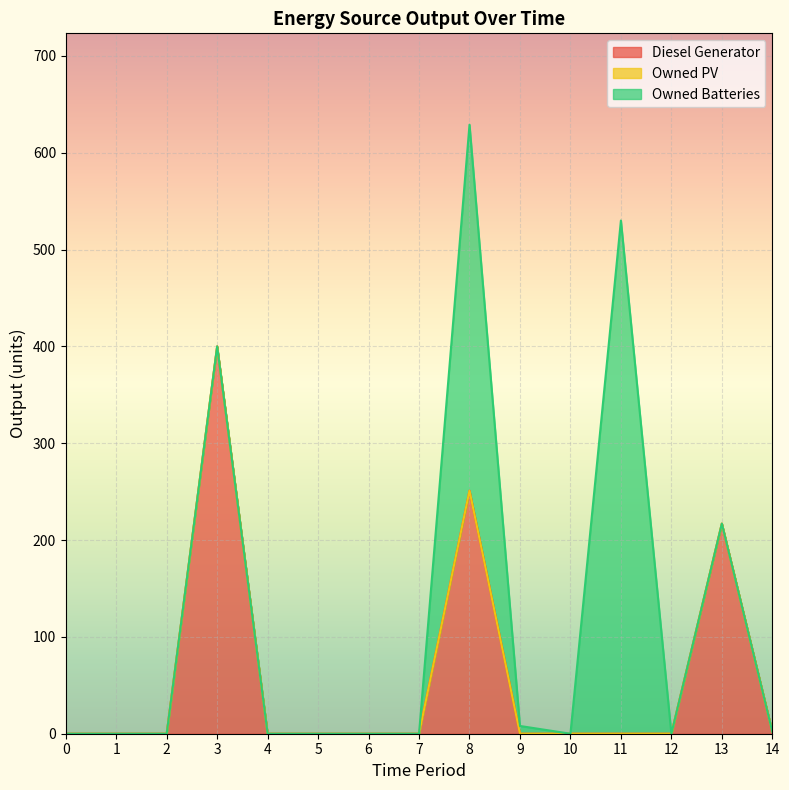

Reading left to right, extract all data points from this chart.

Diesel Generator: 0=0	1=0	2=0	3=400	4=0	5=0	6=0	7=0	8=251	9=0	10=0	11=0	12=0	13=217	14=2
Owned PV: 0=0	1=0	2=0	3=0	4=0	5=0	6=0	7=0	8=0	9=0	10=0	11=0	12=0	13=0	14=0
Owned Batteries: 0=0	1=0	2=0	3=0	4=0	5=0	6=0	7=0	8=378	9=8	10=0	11=530	12=0	13=0	14=0